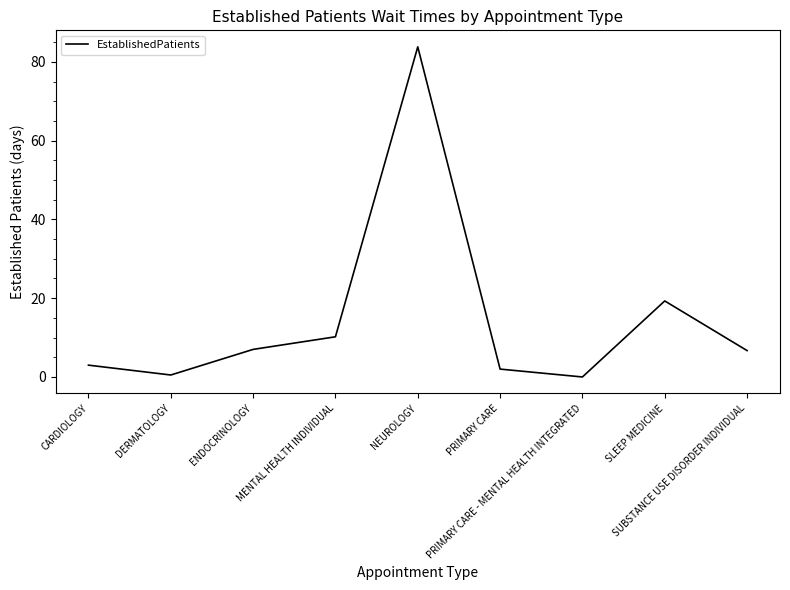

What is the maximum value shown in the chart?

83.8